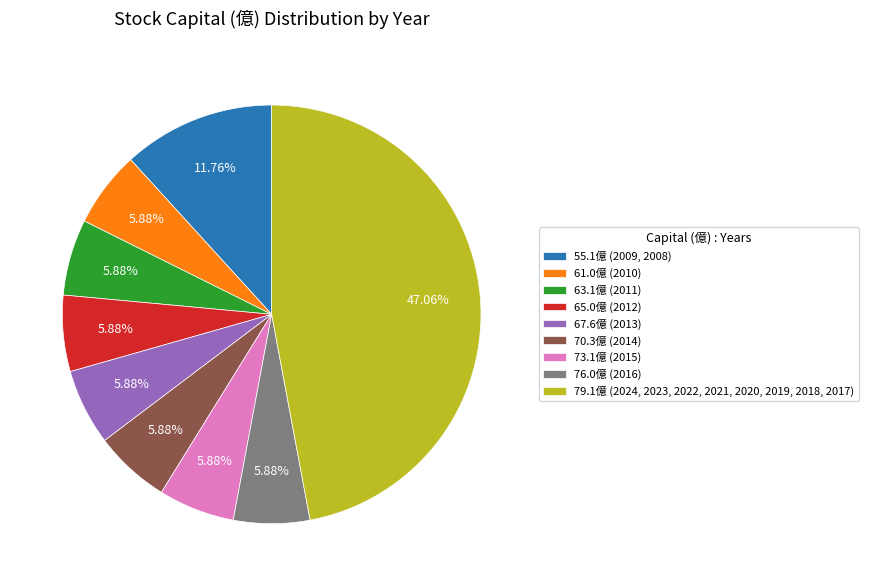

Is the sum of 73.1億 (2015) and 70.3億 (2014) greater than half?

No